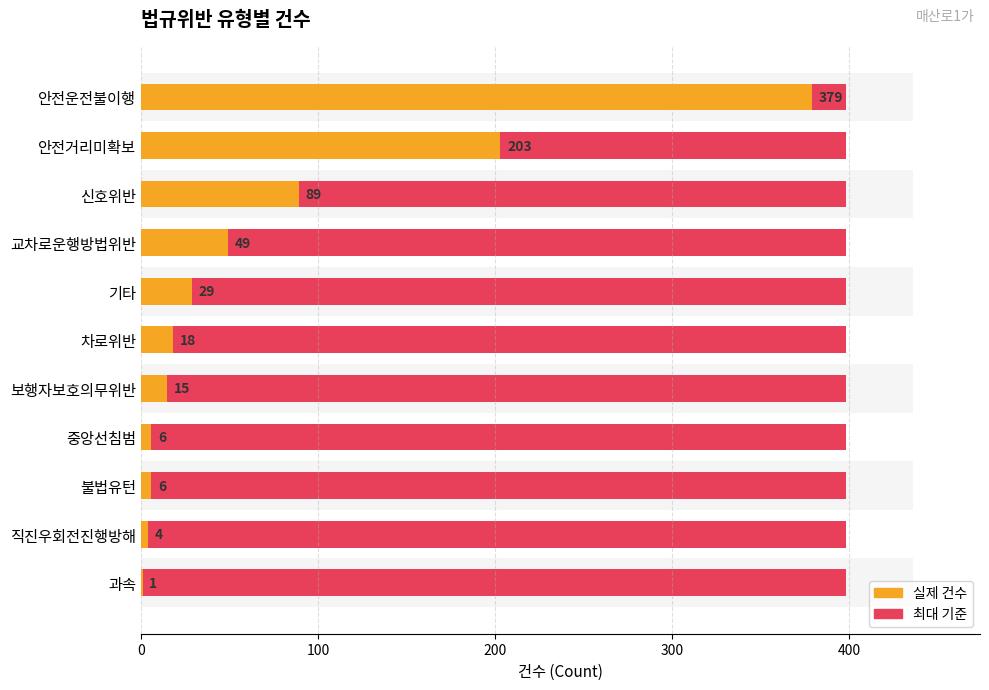

Reading left to right, extract all data points from this chart.

379	203	89	49	29	18	15	6	6	4	1